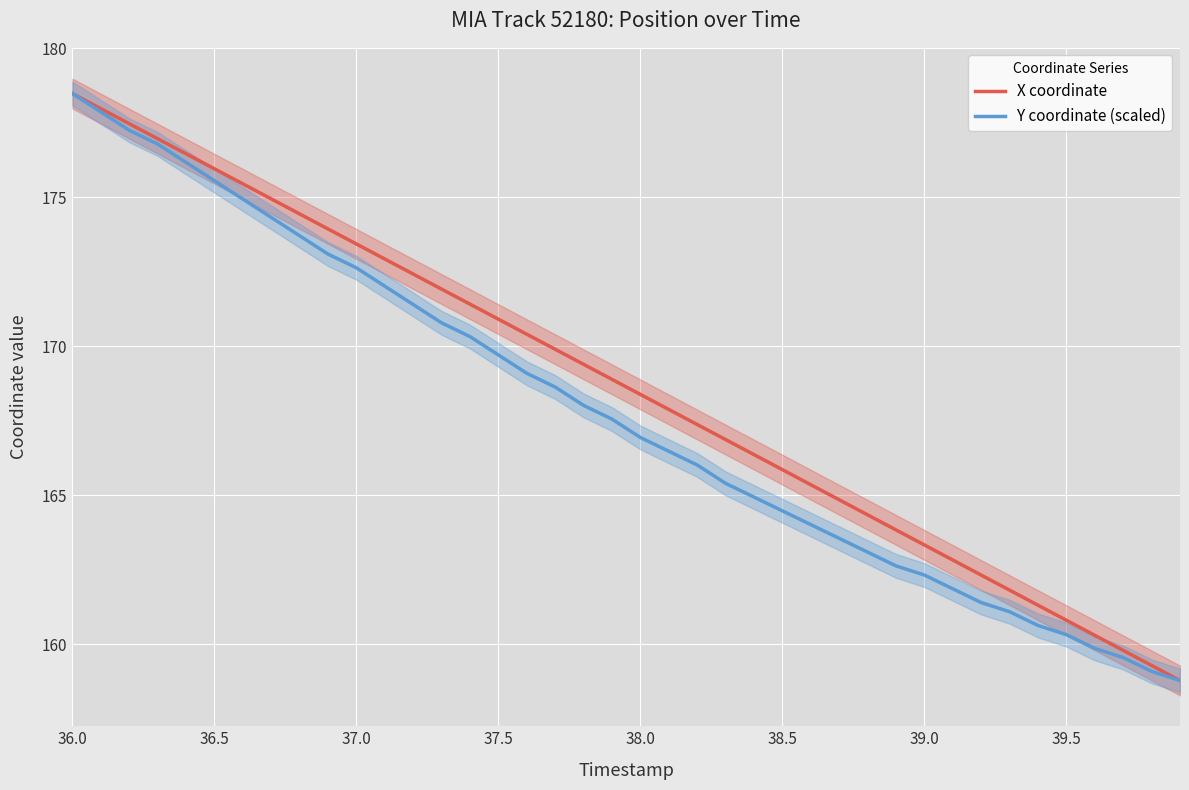

Is the value of X coordinate at 37.5 greater than the value of Y coordinate (scaled) at 37.0?

No